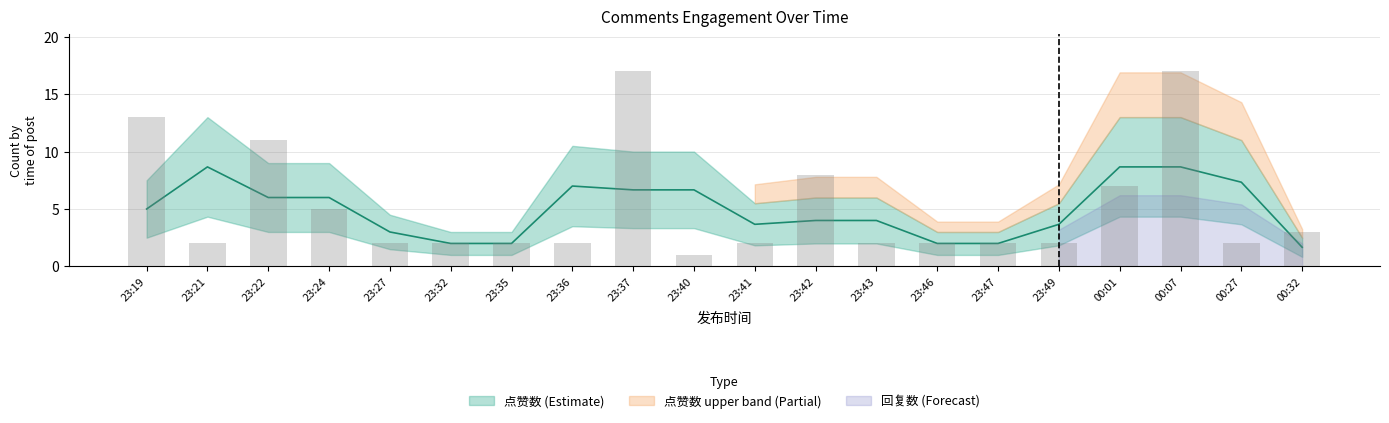

How many categories are shown in the chart?

20